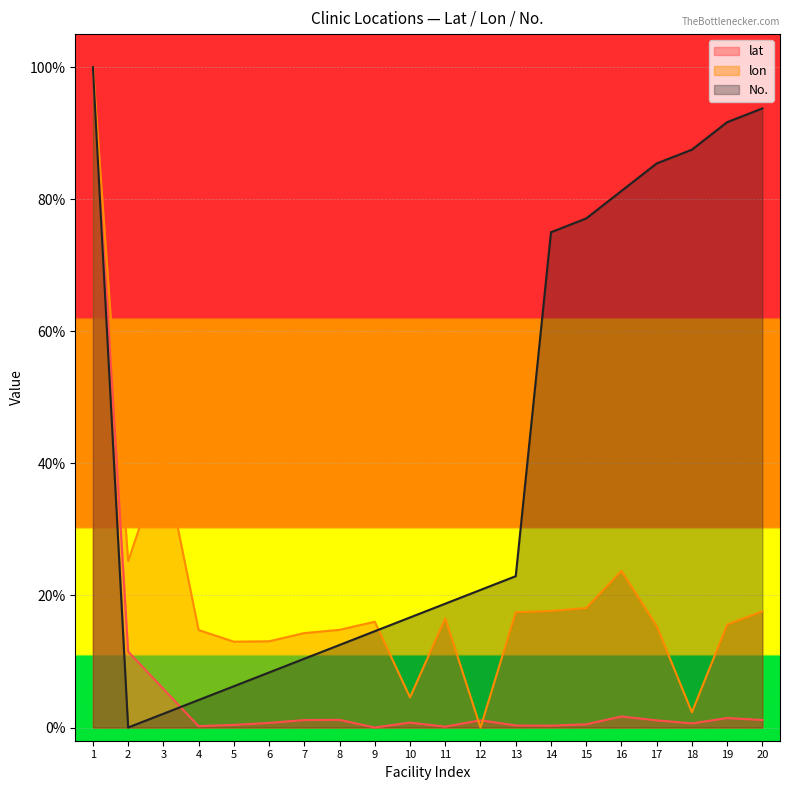

The value of lat at 5 is 0.0. True or false?

False